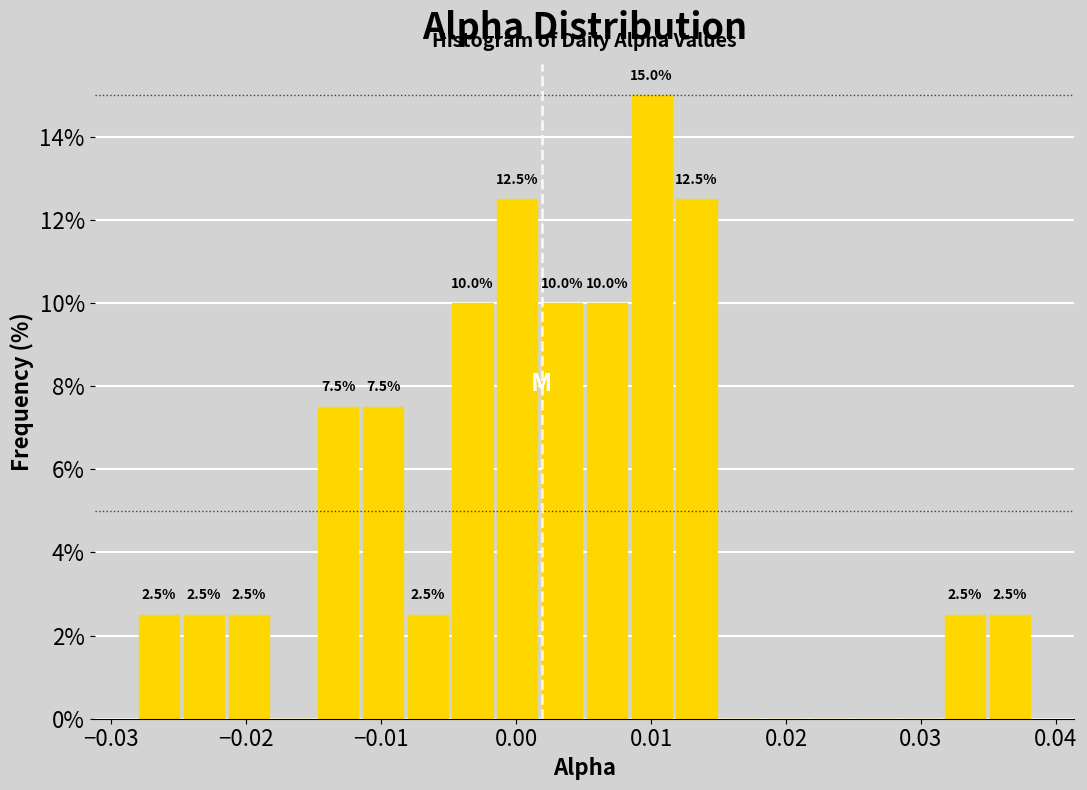

Read against the x-axis, roughly where is the centre of the tallest bar?

0.010